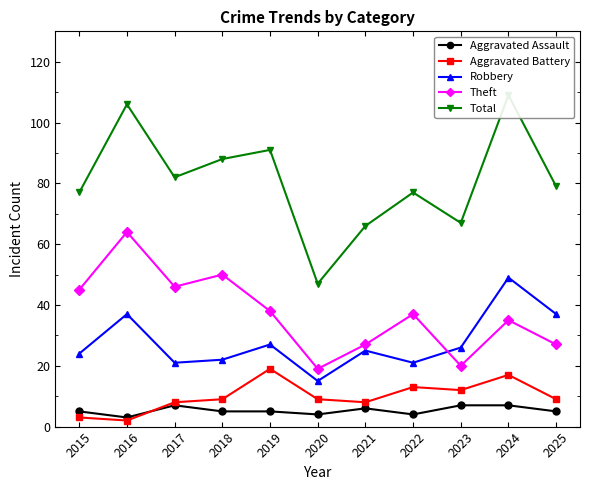

Is it true that Robbery equals 6 at 2023?

False